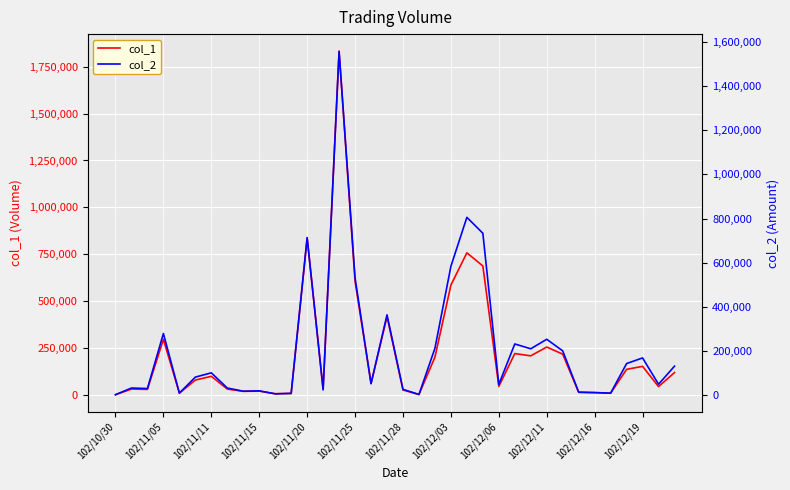

True or false: col_2 has a value of 49410 at 34.

True